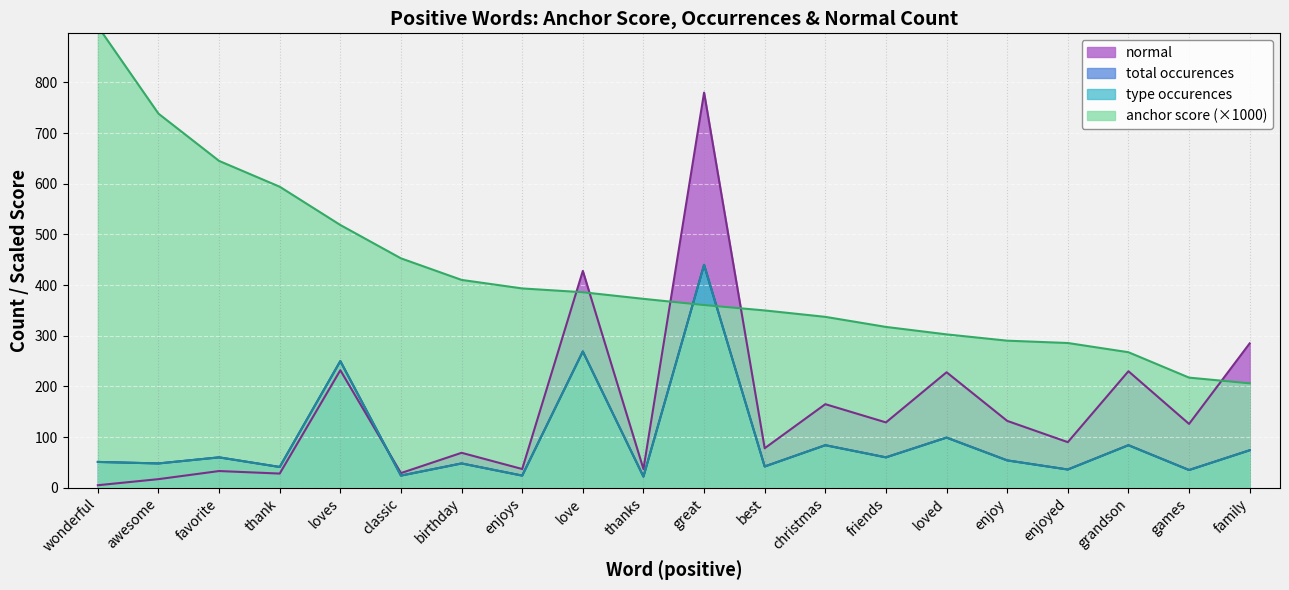

What are all the series names shown in the legend?

anchor score, total occurences, normal, type occurences